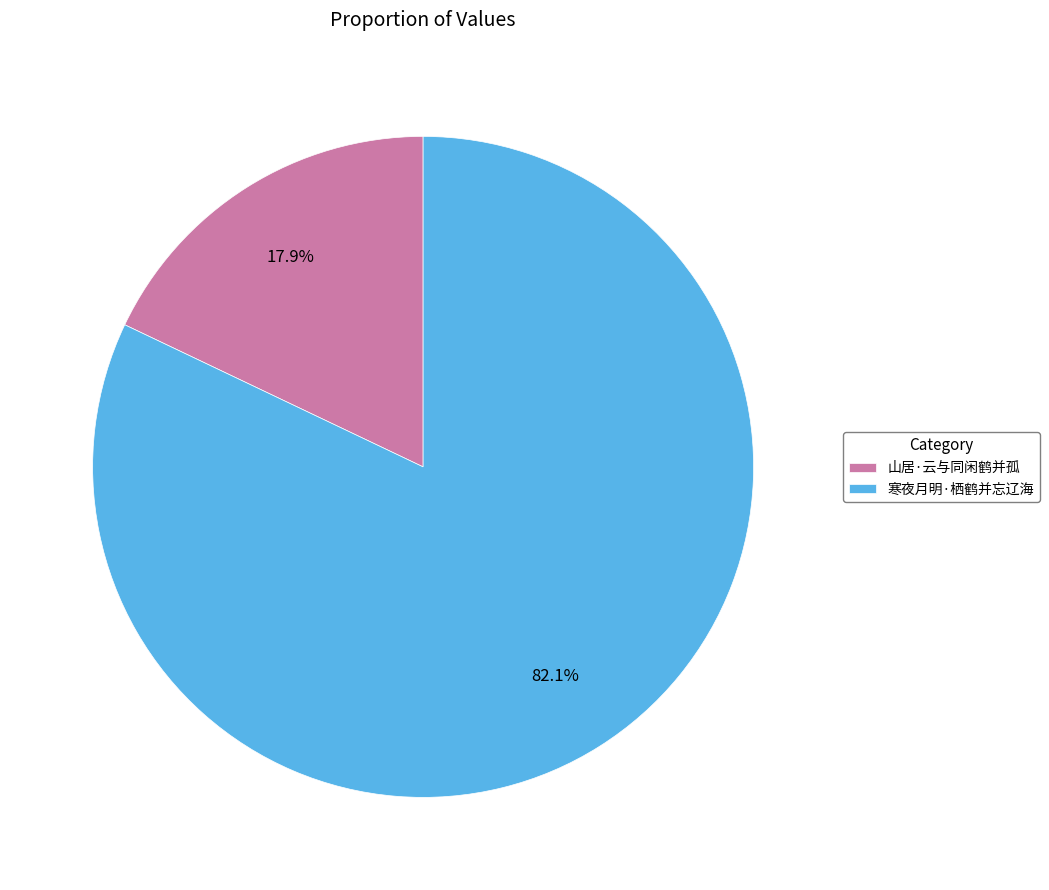

Rank the categories by value from highest to lowest.

寒夜月明·栖鹤并忘辽海, 山居·云与同闲鹤并孤